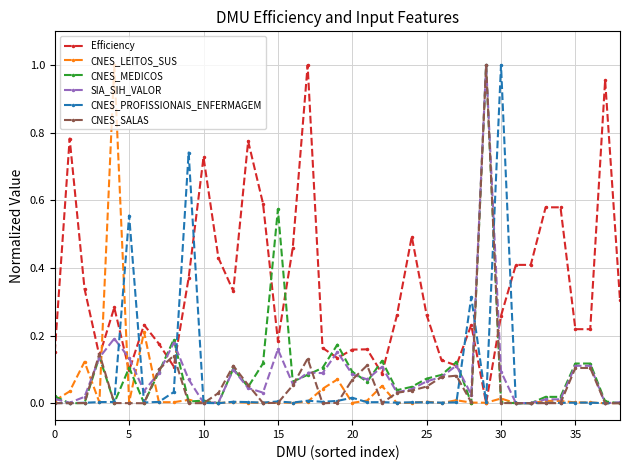

True or false: CNES_PROFISSIONAIS_ENFERMAGEM has more than 2 points higher than both neighbors.

True